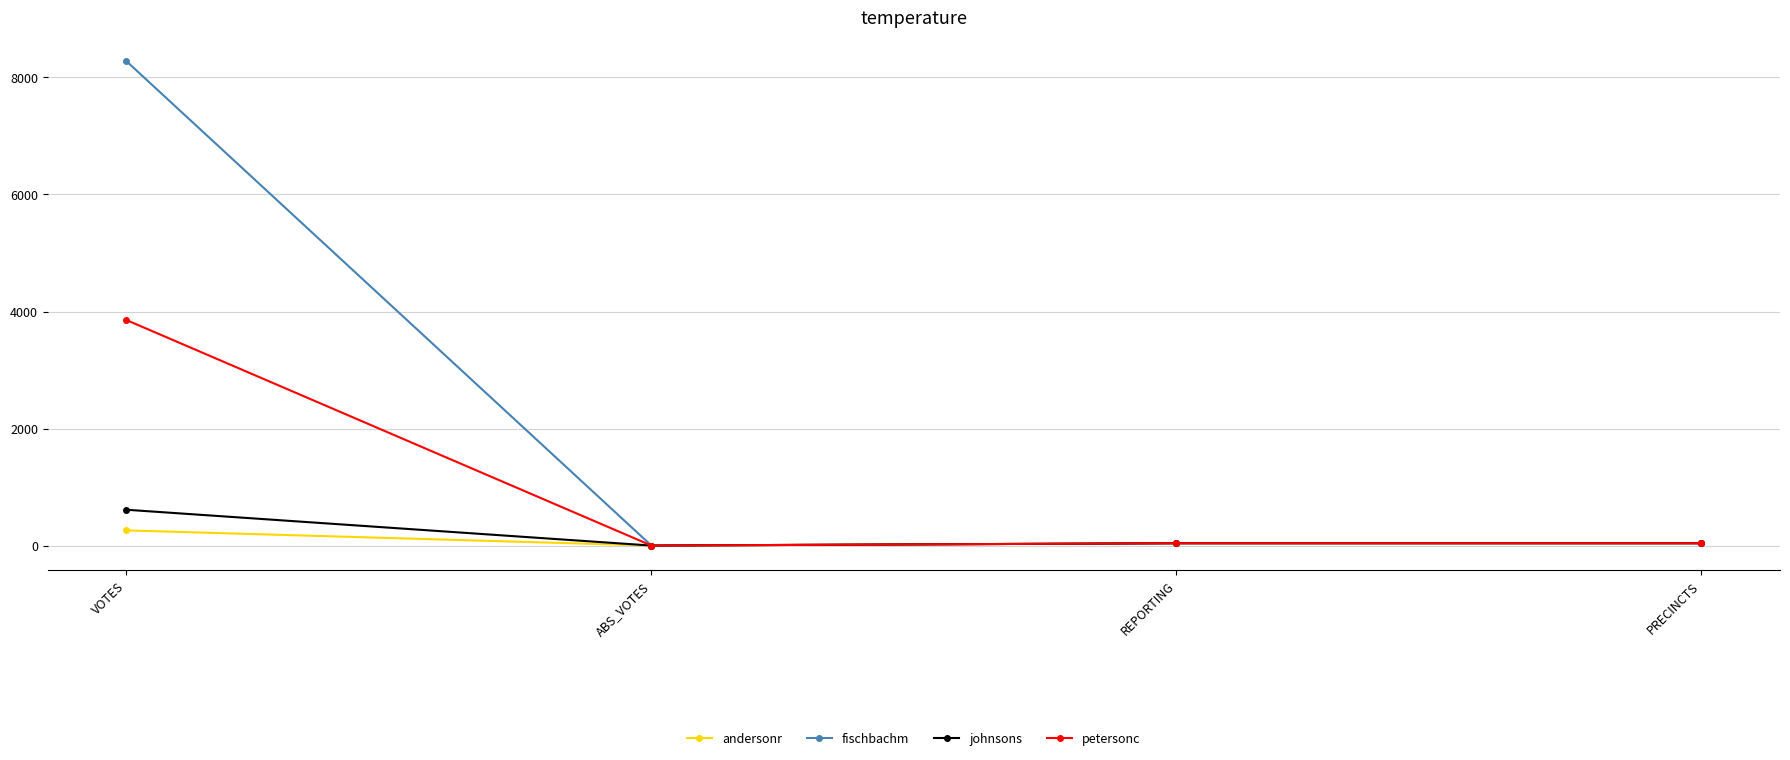

Count the number of categories in the chart.

4